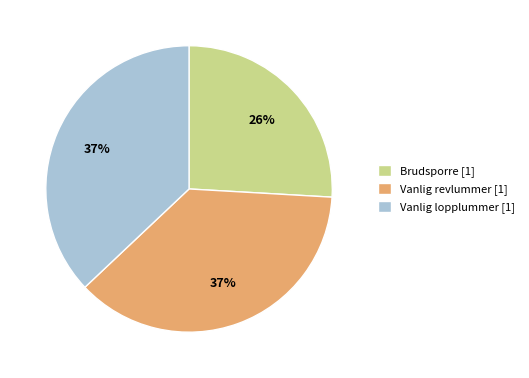

To the nearest percent, what percentage of the pie is Vanlig lopplummer [1]?

37%